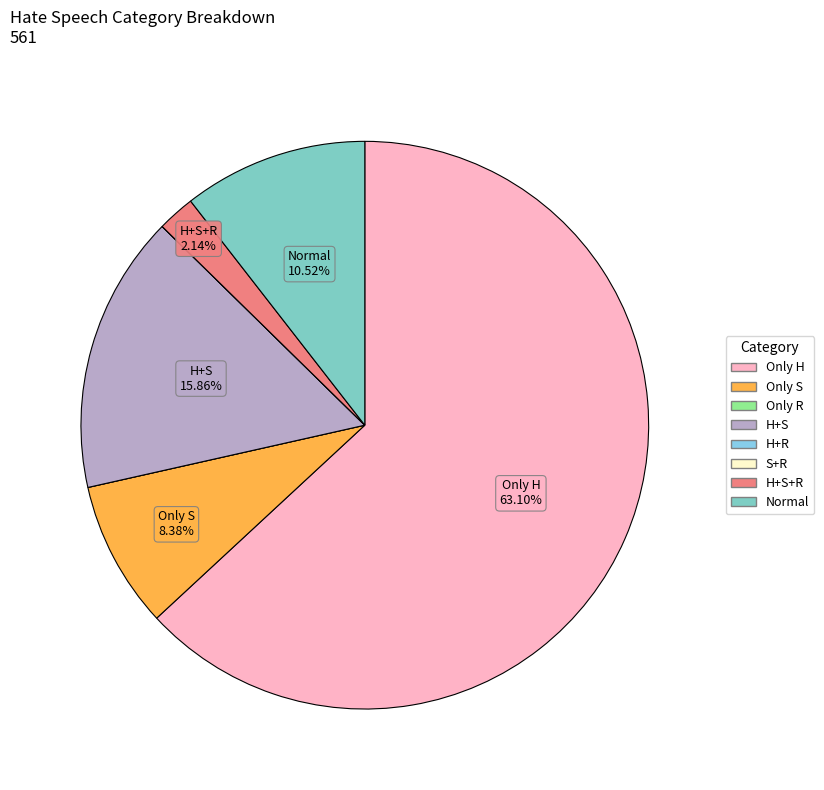

Is there any slice that represents more than half of the pie?

Yes